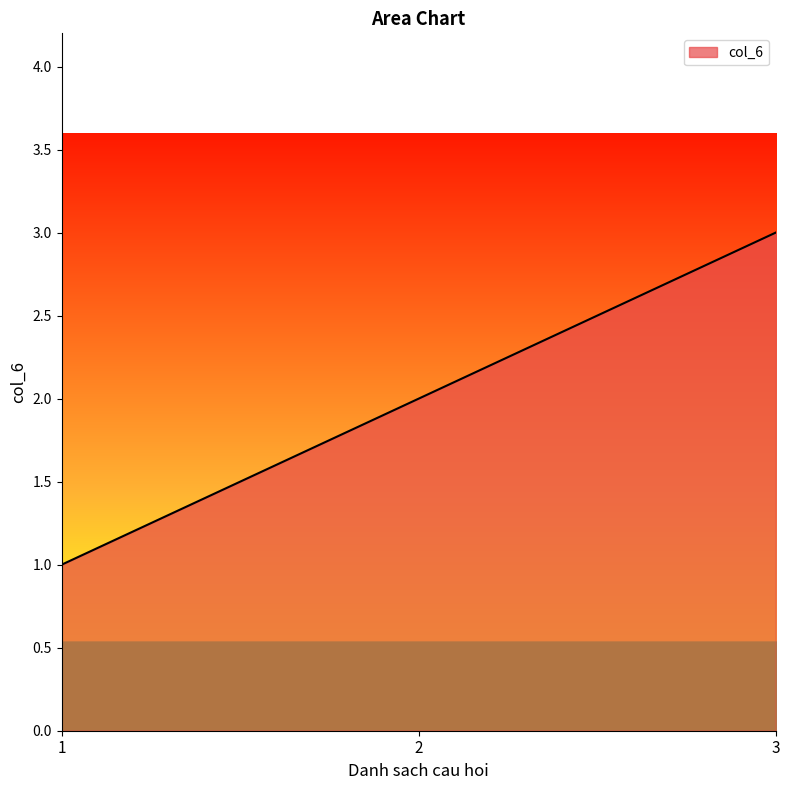

List the labels in order of value, smallest first.

1, 2, 3